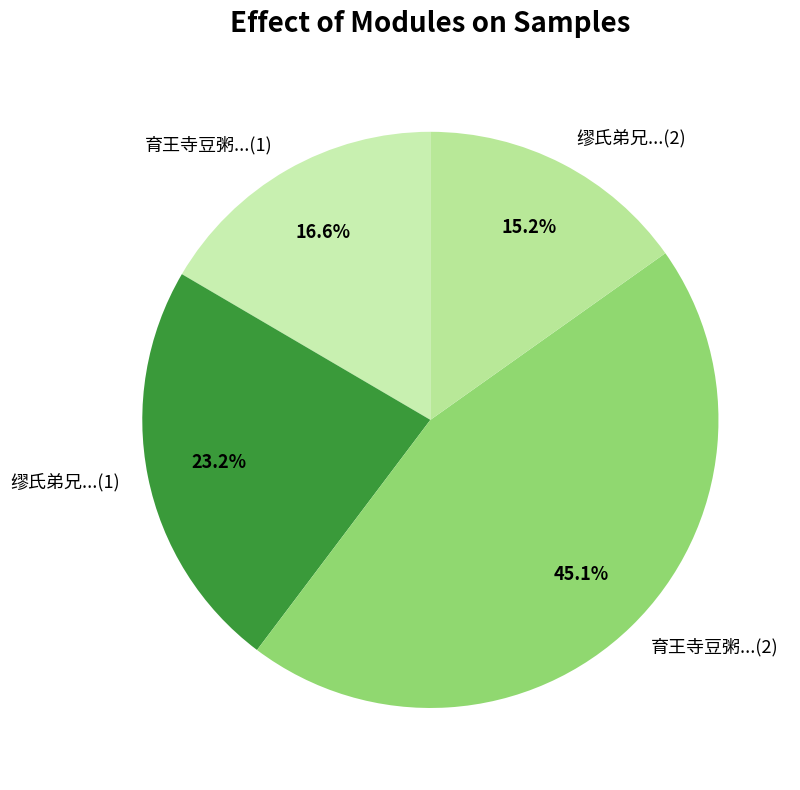

How many slices are in this pie chart?

4